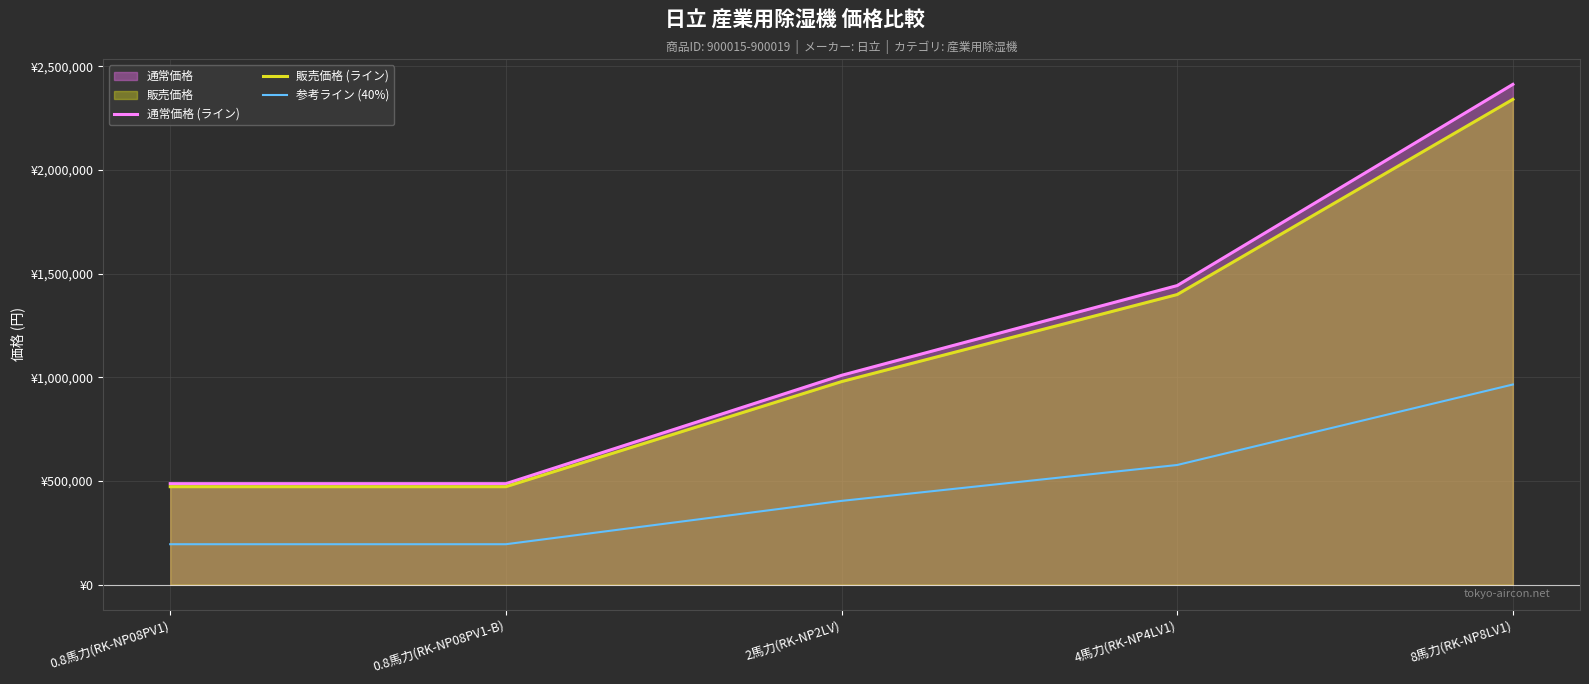

Reading left to right, extract all data points from this chart.

通常価格 (ライン): 0.8馬力(RK-NP08PV1)=487080.0	0.8馬力(RK-NP08PV1-B)=487080.0	2馬力(RK-NP2LV)=1009800.0	4馬力(RK-NP4LV1)=1442880.0	8馬力(RK-NP8LV1)=2413800.0
販売価格 (ライン): 0.8馬力(RK-NP08PV1)=472467.6	0.8馬力(RK-NP08PV1-B)=472467.6	2馬力(RK-NP2LV)=979506.0	4馬力(RK-NP4LV1)=1399593.6	8馬力(RK-NP8LV1)=2341386.0
参考ライン (40%): 0.8馬力(RK-NP08PV1)=194832.0	0.8馬力(RK-NP08PV1-B)=194832.0	2馬力(RK-NP2LV)=403920.0	4馬力(RK-NP4LV1)=577152.0	8馬力(RK-NP8LV1)=965520.0